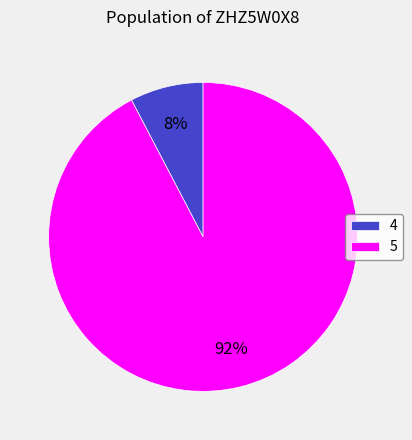

The 4 slice represents 8% of the pie. True or false?

True